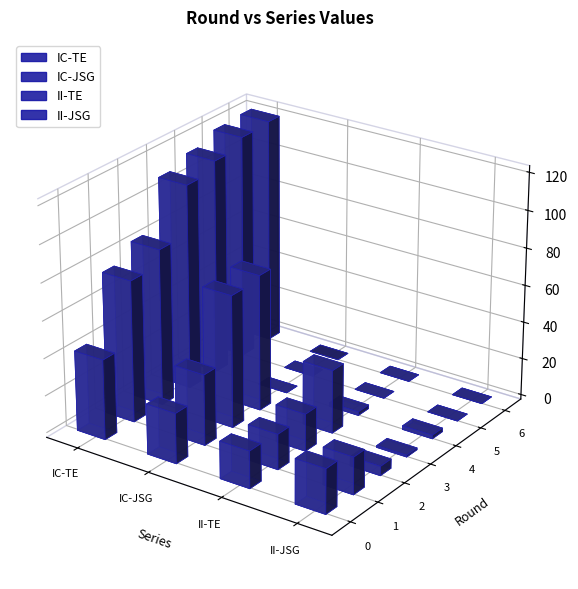

Which has a higher value, 6 or 3?

6